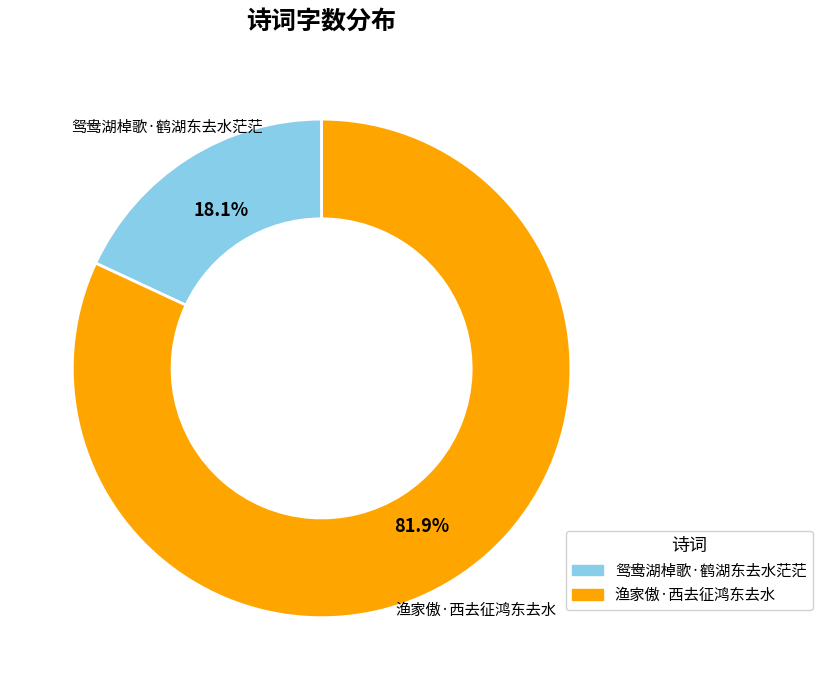

To the nearest percent, what percentage of the pie is 鸳鸯湖棹歌·鹤湖东去水茫茫?

18%